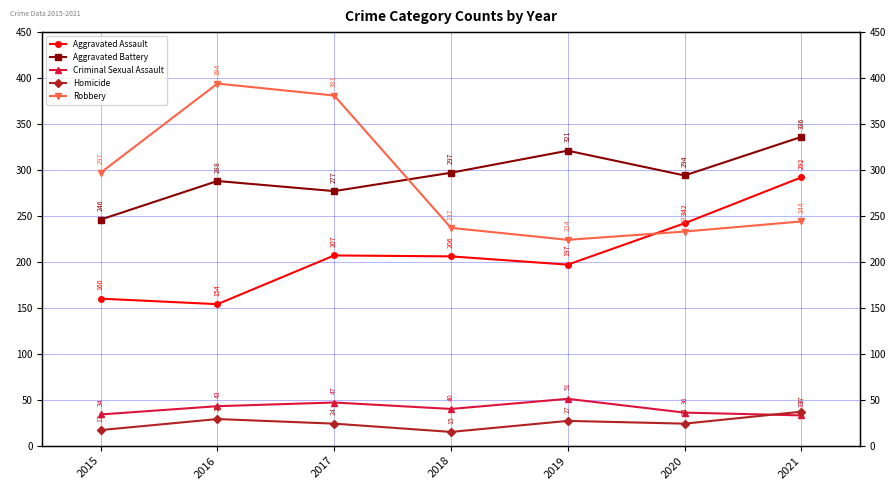

What is the value of the Aggravated Assault point at the 6th from the left?

242